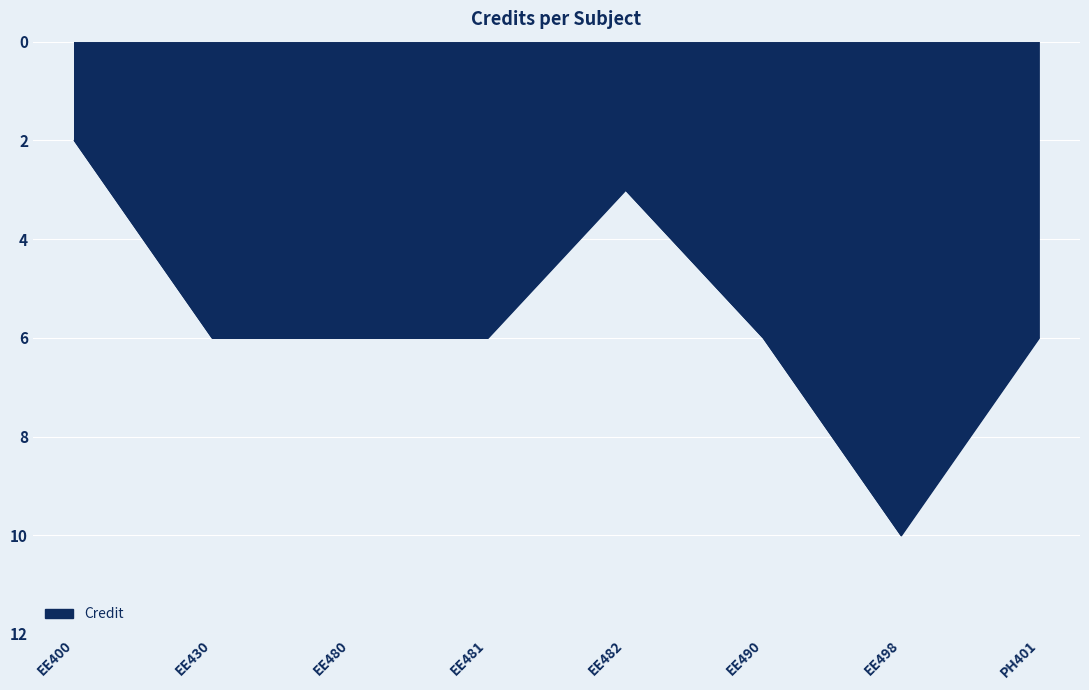

Where does the data first go above -6?

EE400